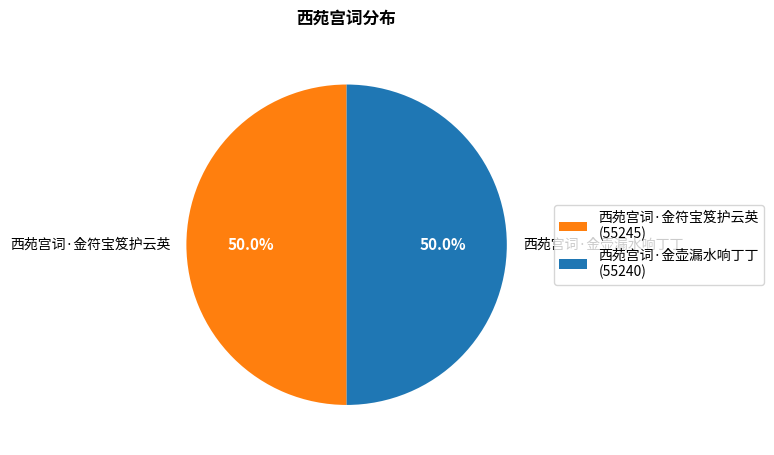

Approximately how many times larger is the value at 西苑宫词·金符宝笈护云英 compared to 西苑宫词·金壶漏水响丁丁?

1.0